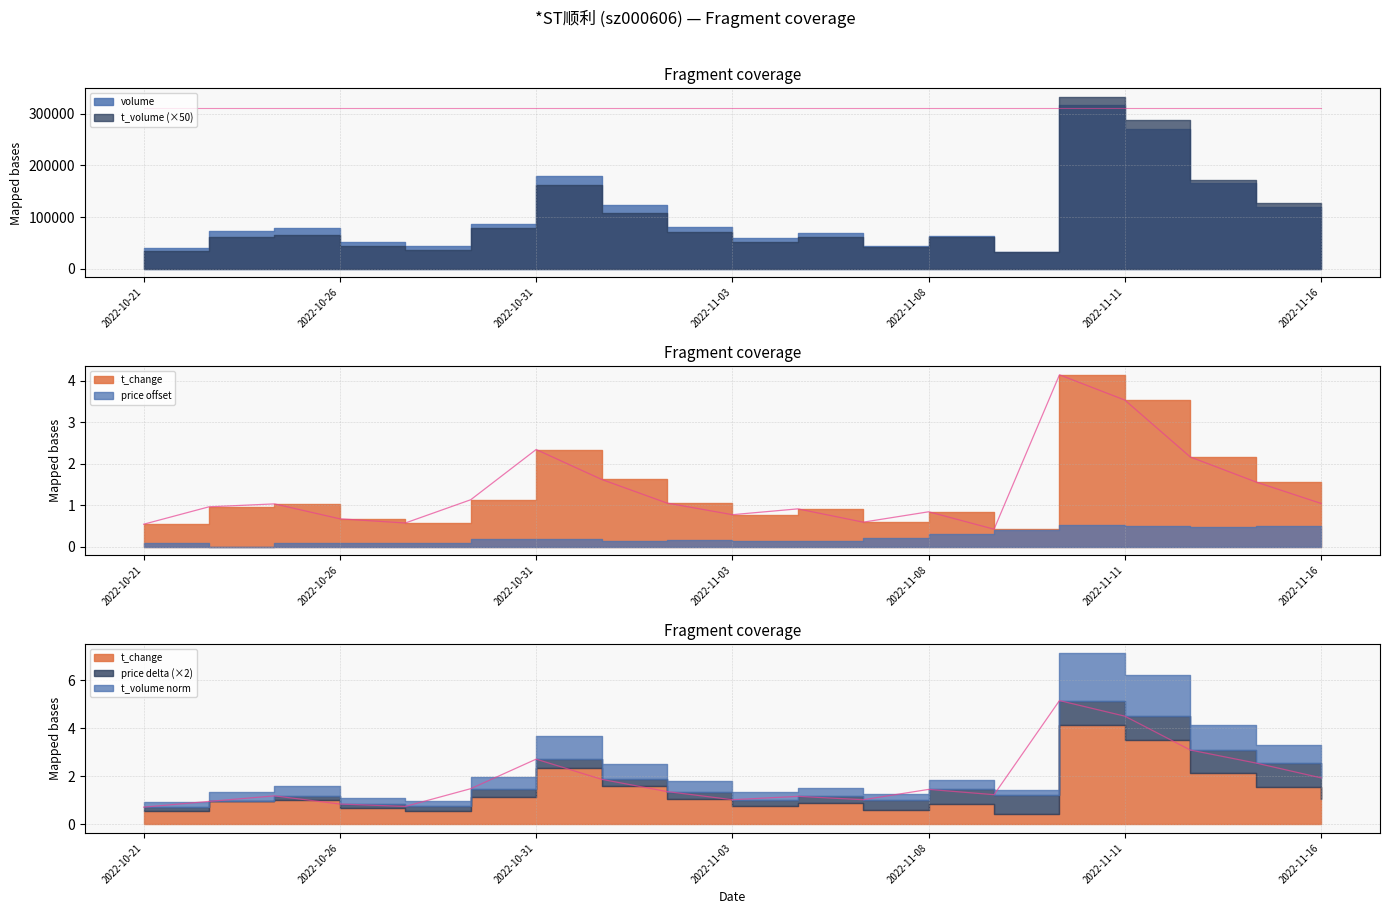

What is the difference between the highest and lowest values at 2022-11-15?

1.0